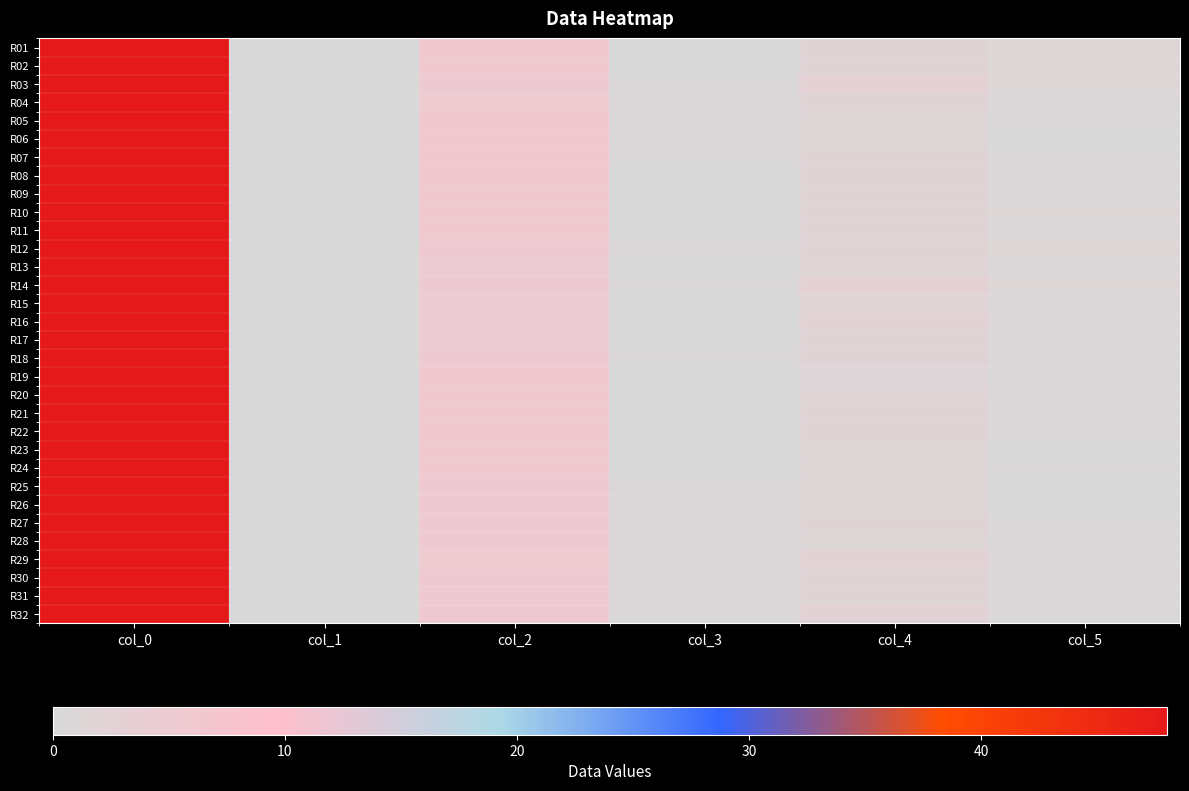

Count the number of categories in the chart.

6